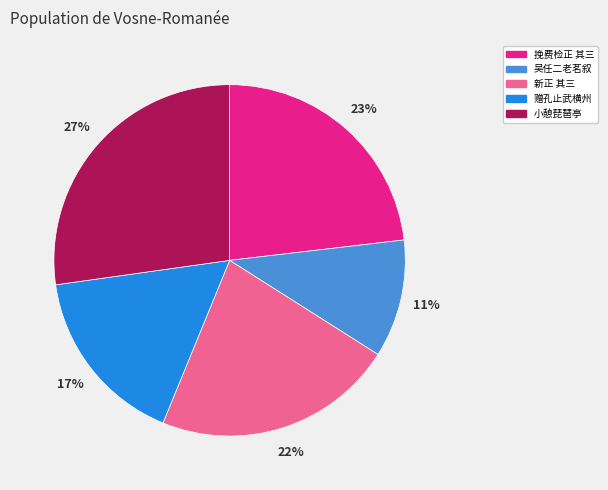

The 挽费检正 其三 slice represents 23% of the pie. True or false?

True